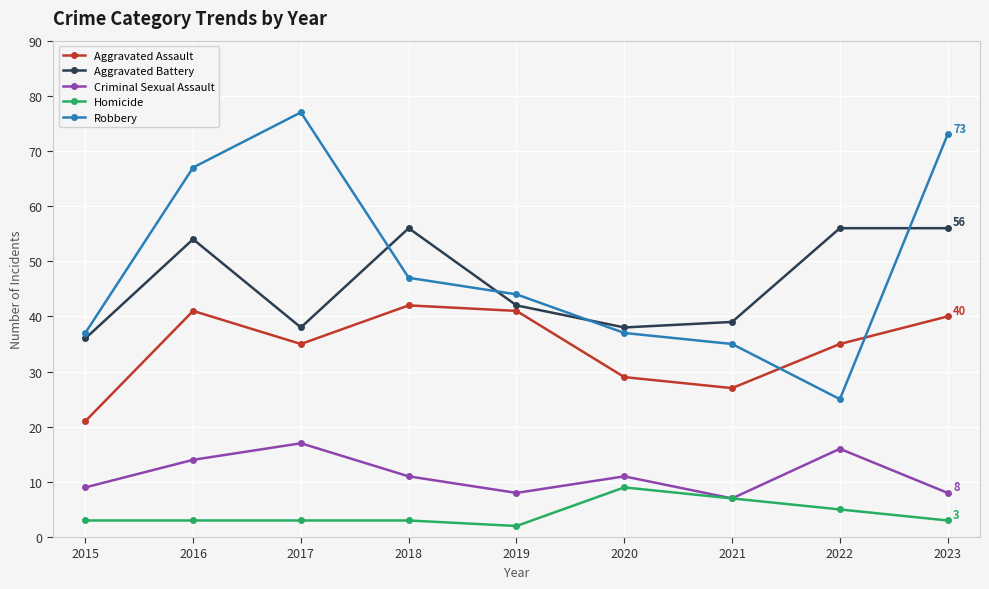

How many interior local valleys does the Aggravated Assault series have?

2